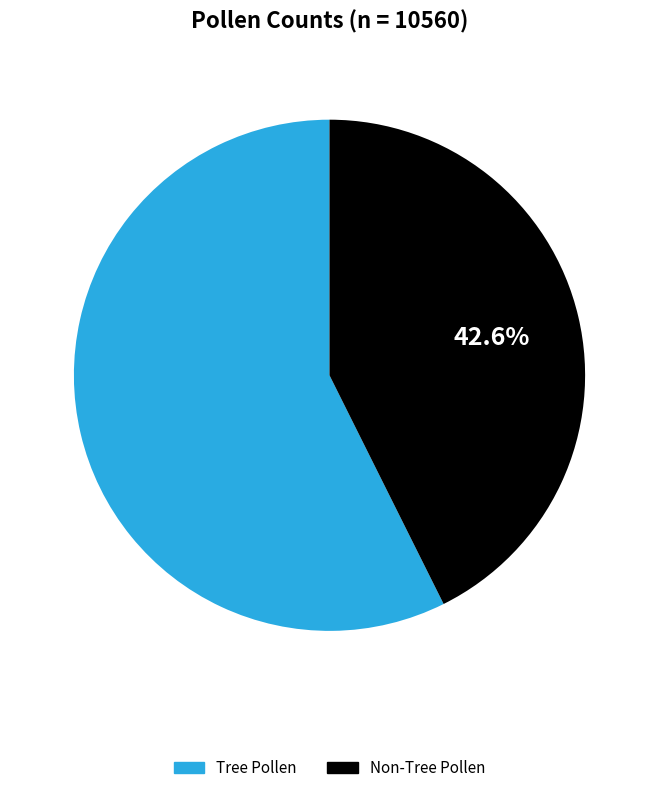

Between Non-Tree Pollen and Tree Pollen, which is larger?

Tree Pollen